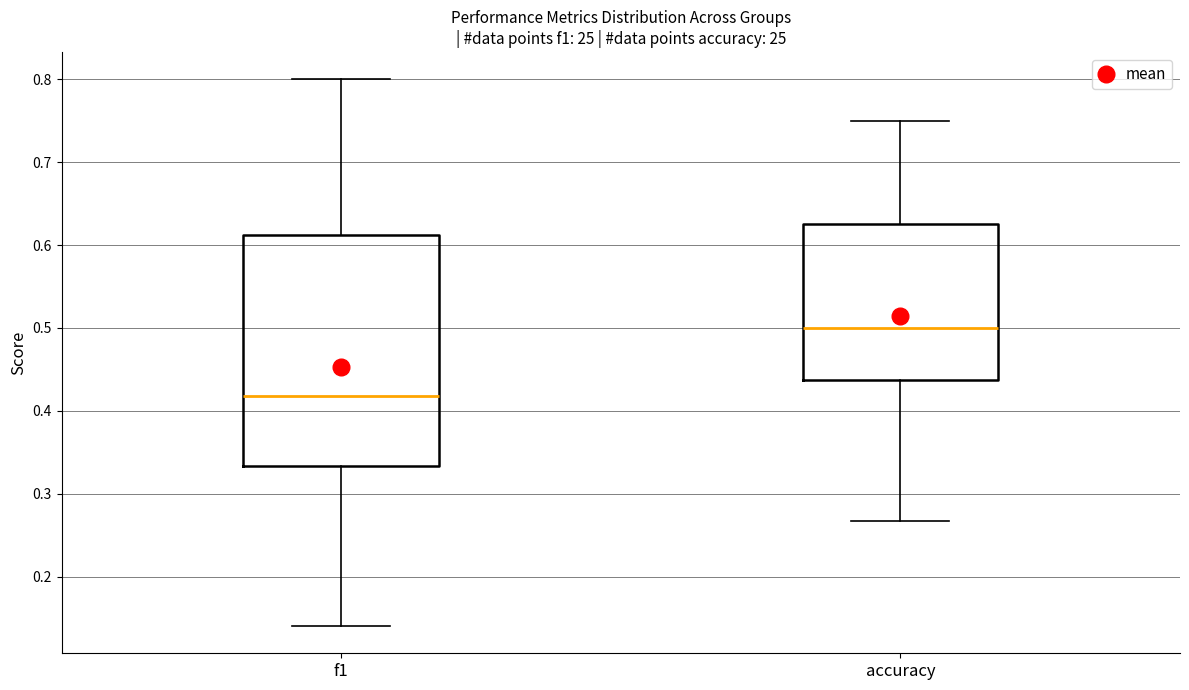

Where is the lower edge of the box for f1 on the y-axis? The values are not printed on the chart, so give them approximately, as read against the axis.

0.33